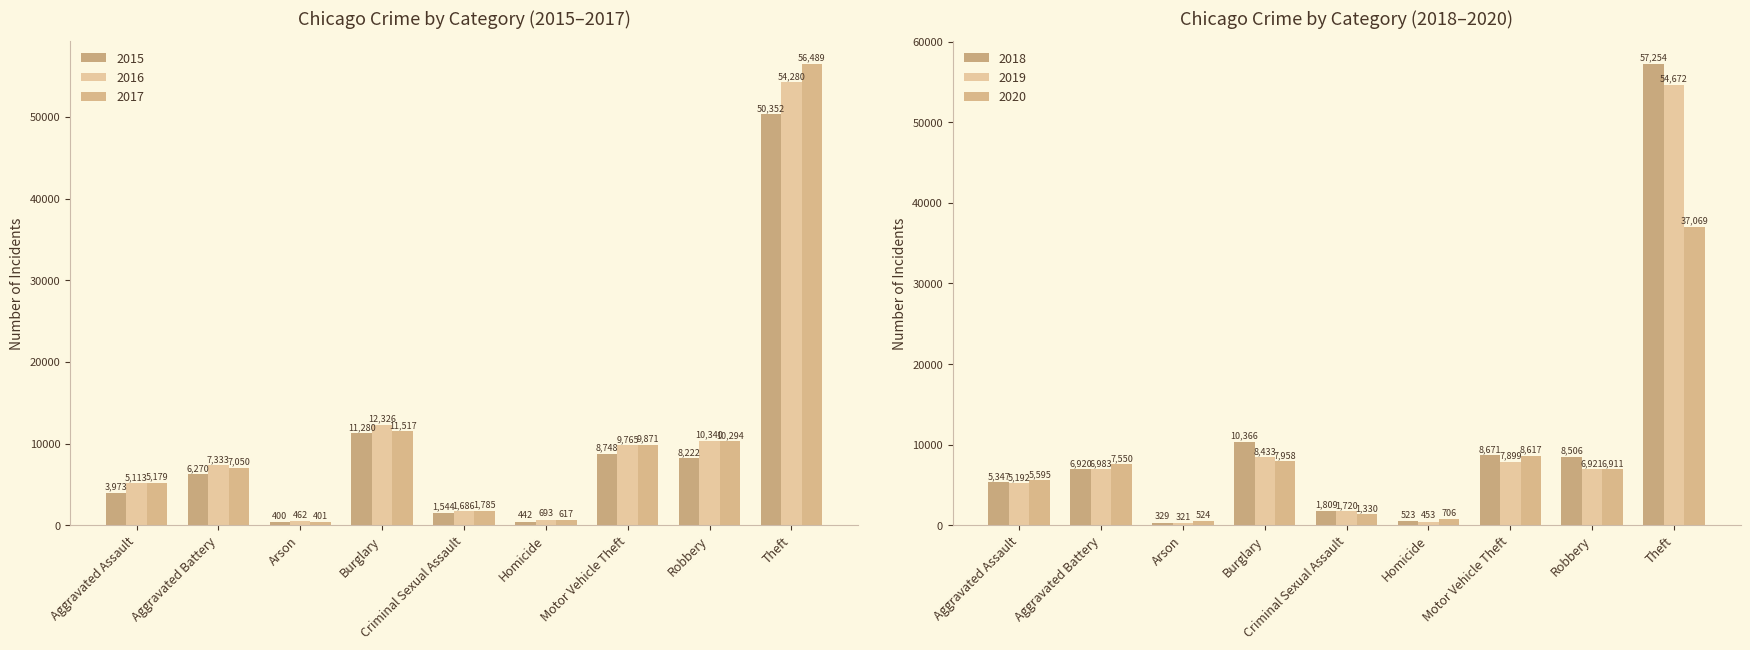

Which series changed the most between Burglary and Homicide?

2016